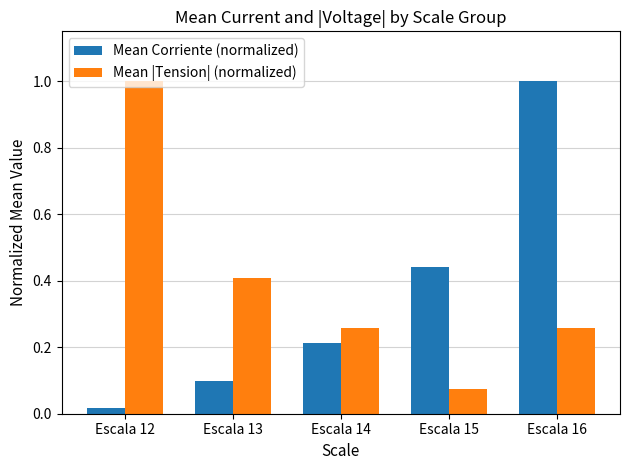

The value of Mean Corriente (normalized) at Escala 16 is 1.0. True or false?

True